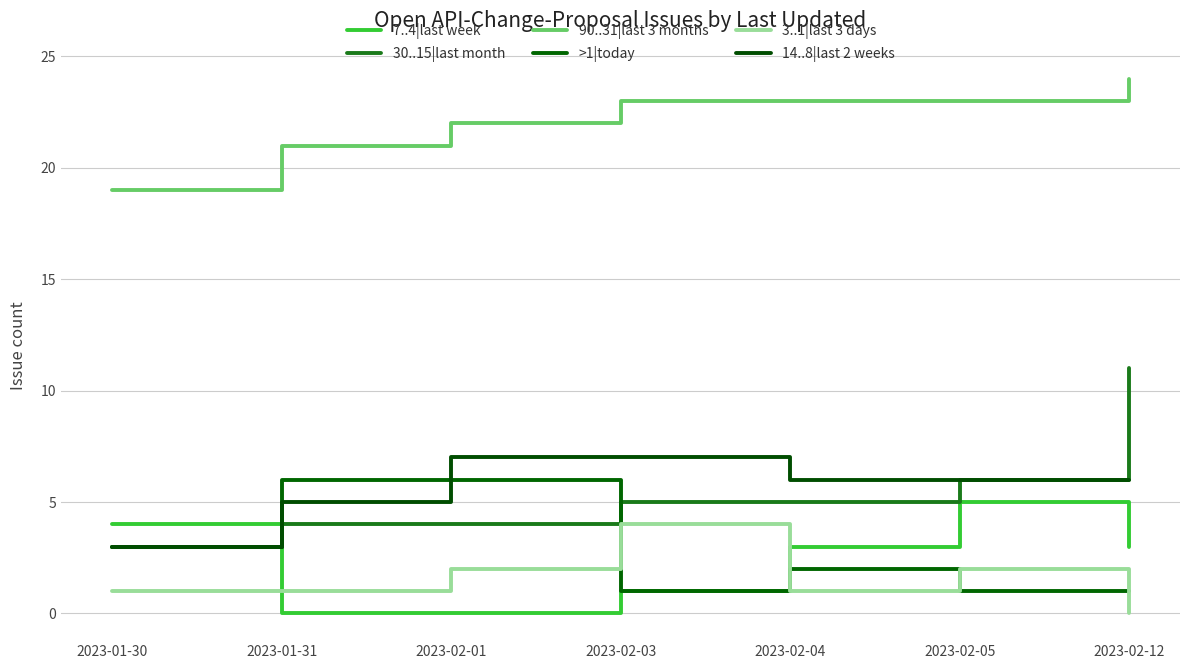

Does the chart display data point markers on the line(s)?

No